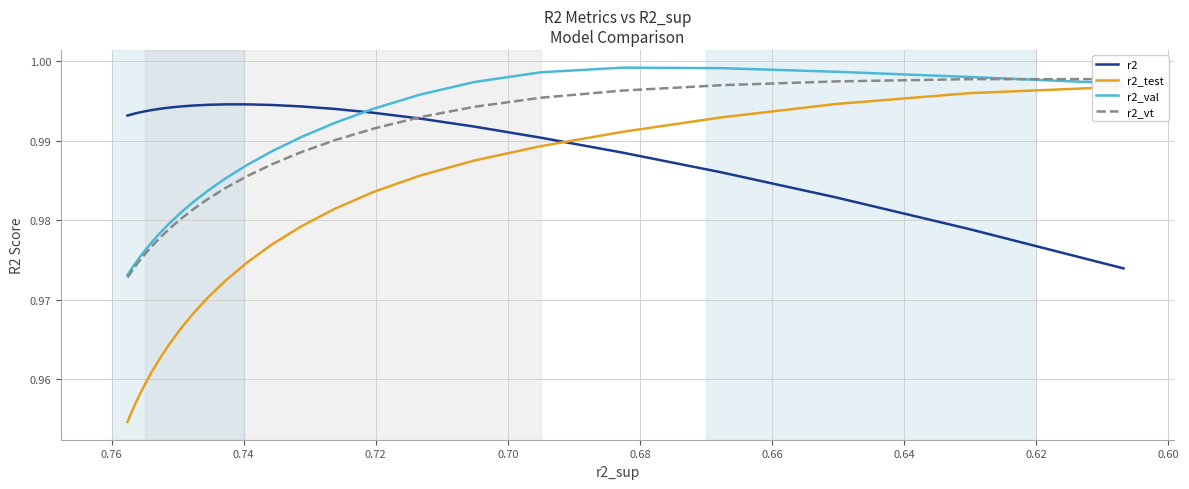

How many times do r2 and r2_test cross each other?

1